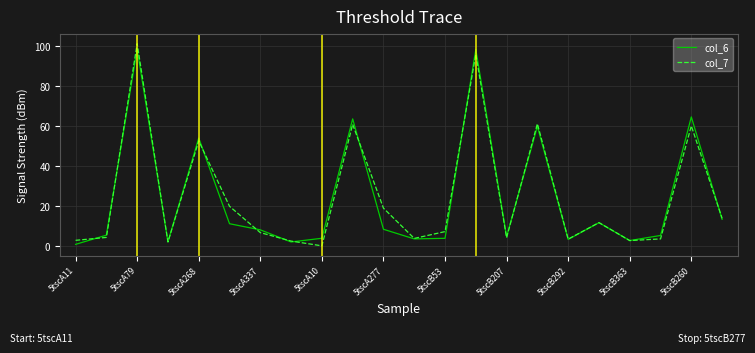

Count the number of categories in the chart.

22